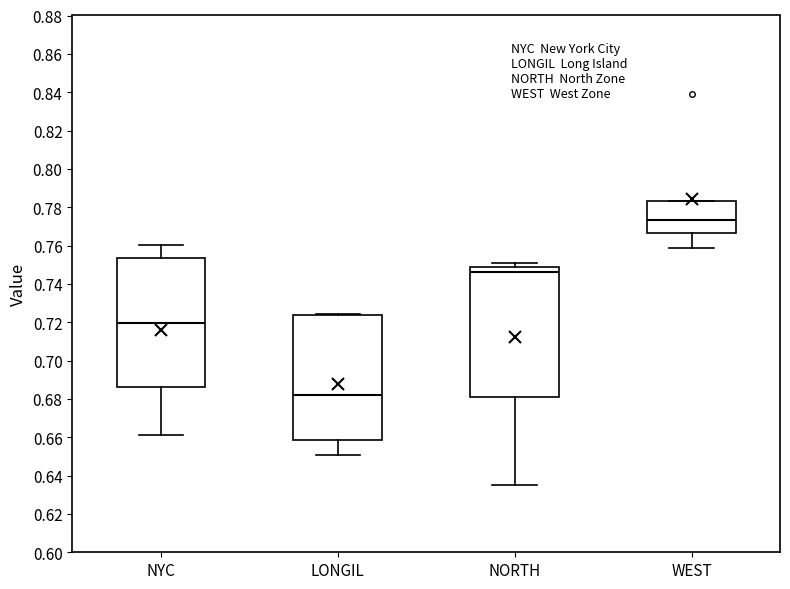

Reading left to right, transcribe this box plot: for each box, give where its median line is, the range the box spans, and where its two whiskers end, as read against the y-axis. The values are not printed on the chart, so give them approximately, as read against the axis.

NYC: median 0.720, box 0.686 to 0.754, whiskers 0.662 to 0.760
LONGIL: median 0.682, box 0.658 to 0.724, whiskers 0.650 to 0.724 (just above the box's upper edge)
NORTH: median 0.746, box 0.682 to 0.748, whiskers 0.636 to 0.750
WEST: median 0.774, box 0.766 to 0.784, whiskers 0.758 to 0.784